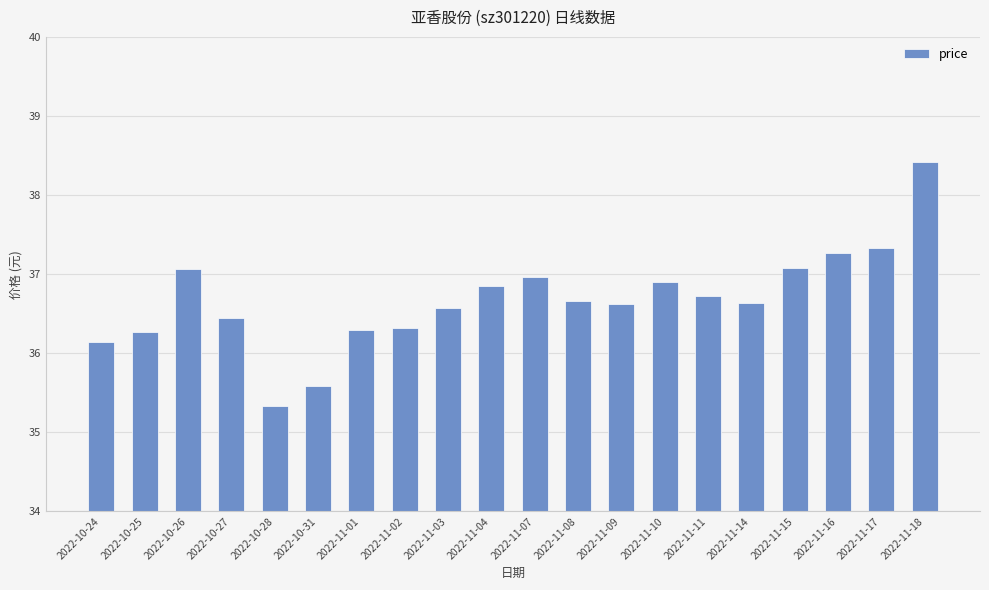

What is the change in value from 2022-11-14 to 2022-11-17?

+0.7